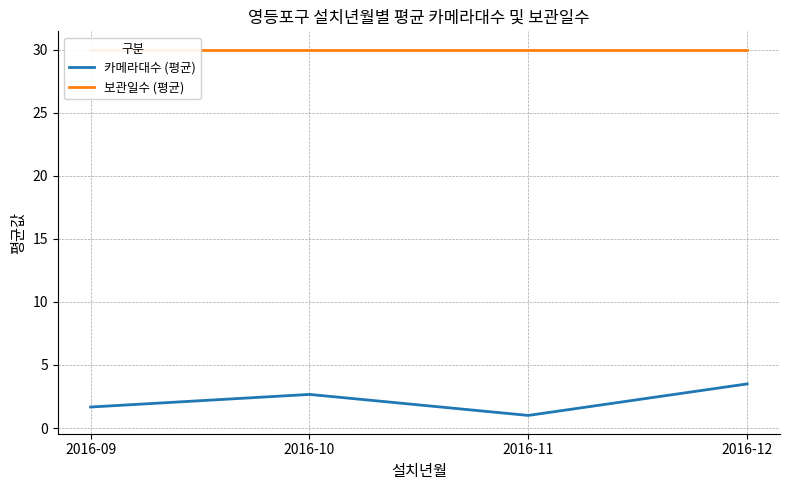

Reading right to left, extract all data points from this chart.

카메라대수 (평균): 2016-12=3.5	2016-11=1.0	2016-10=2.7	2016-09=1.7
보관일수 (평균): 2016-12=30.0	2016-11=30.0	2016-10=30.0	2016-09=30.0